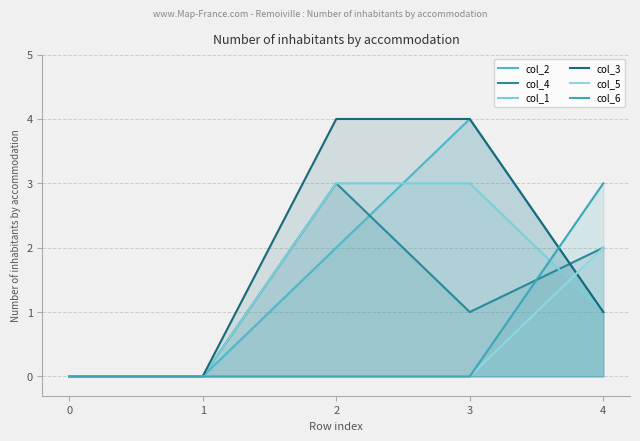

At which label does col_1 reach its peak?

2